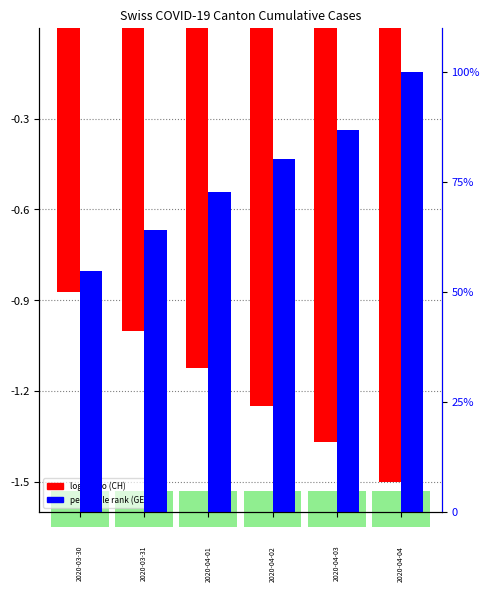

What is the difference between the maximum and minimum values in the percentile rank (GE) series?

45.3